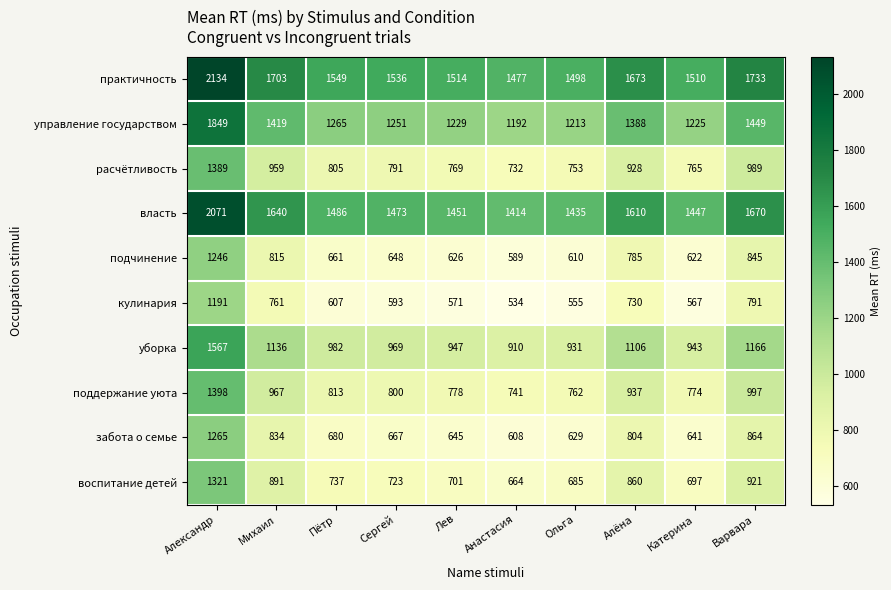

What is the sum of all уборка values?

10657